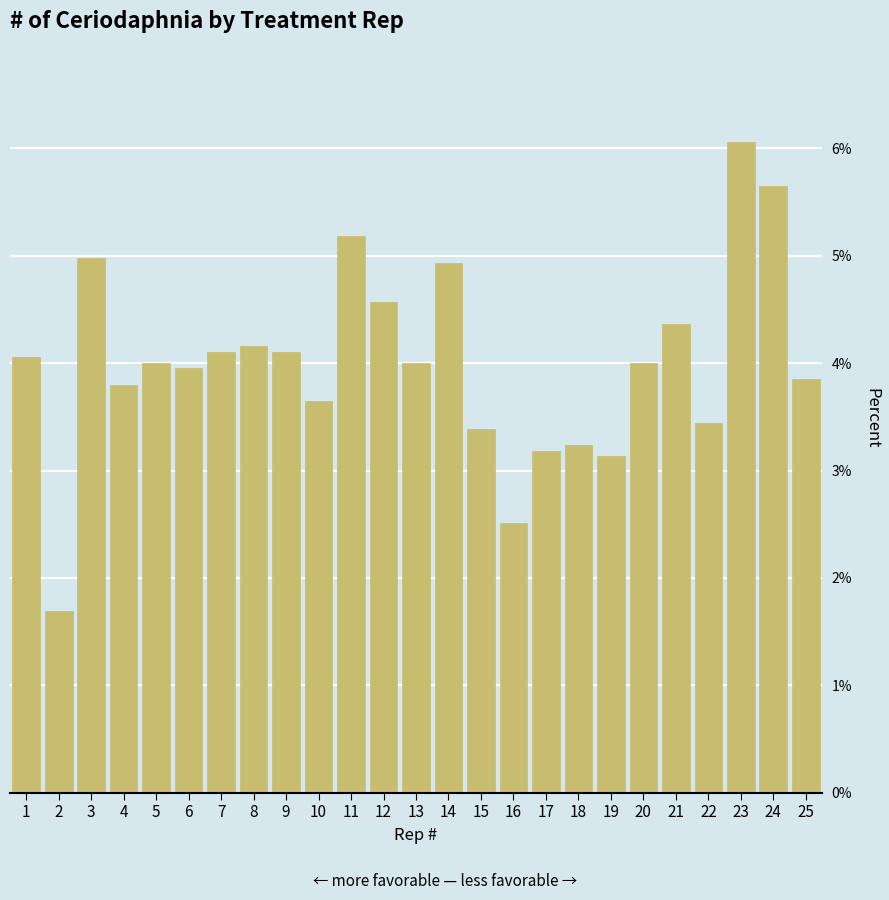

What is the value of the 19th bar from the left?

3.1